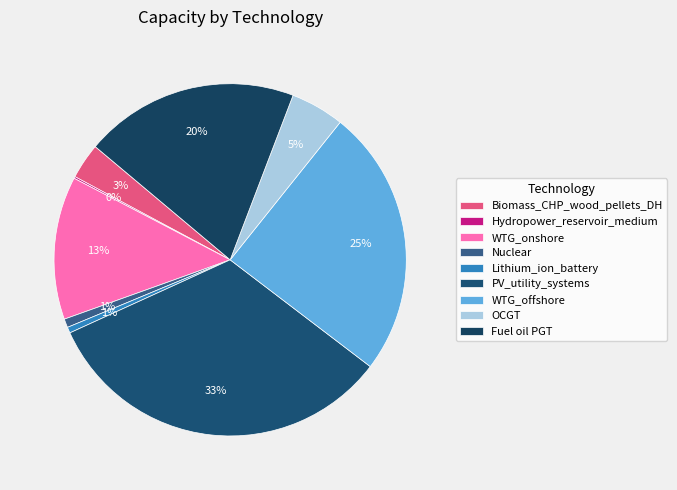

The Fuel oil PGT slice represents 20% of the pie. True or false?

True